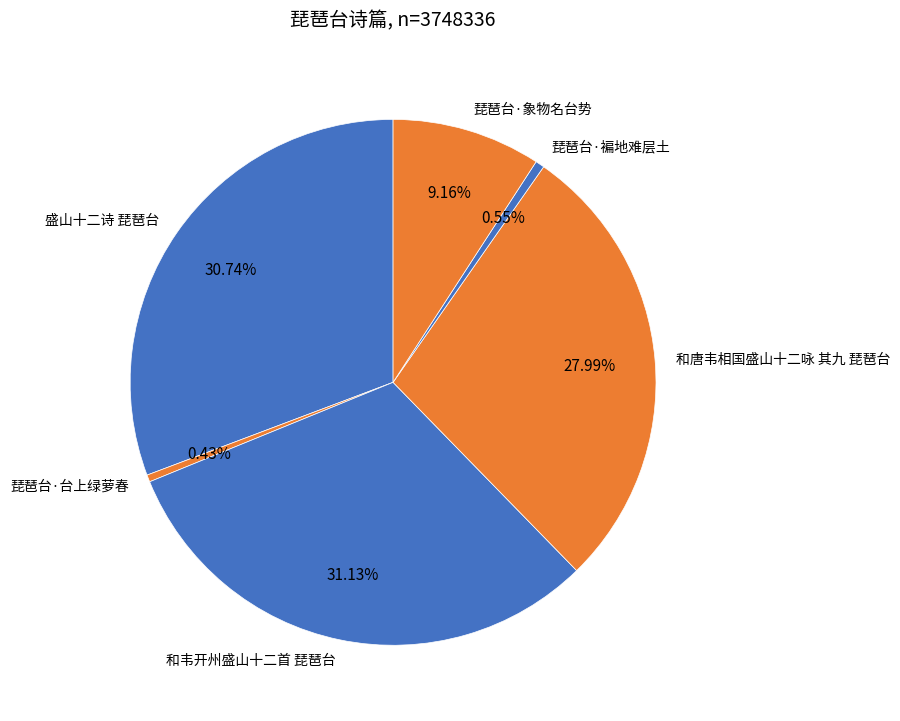

To the nearest percent, what is the difference between the largest and smallest slice percentages?

31%